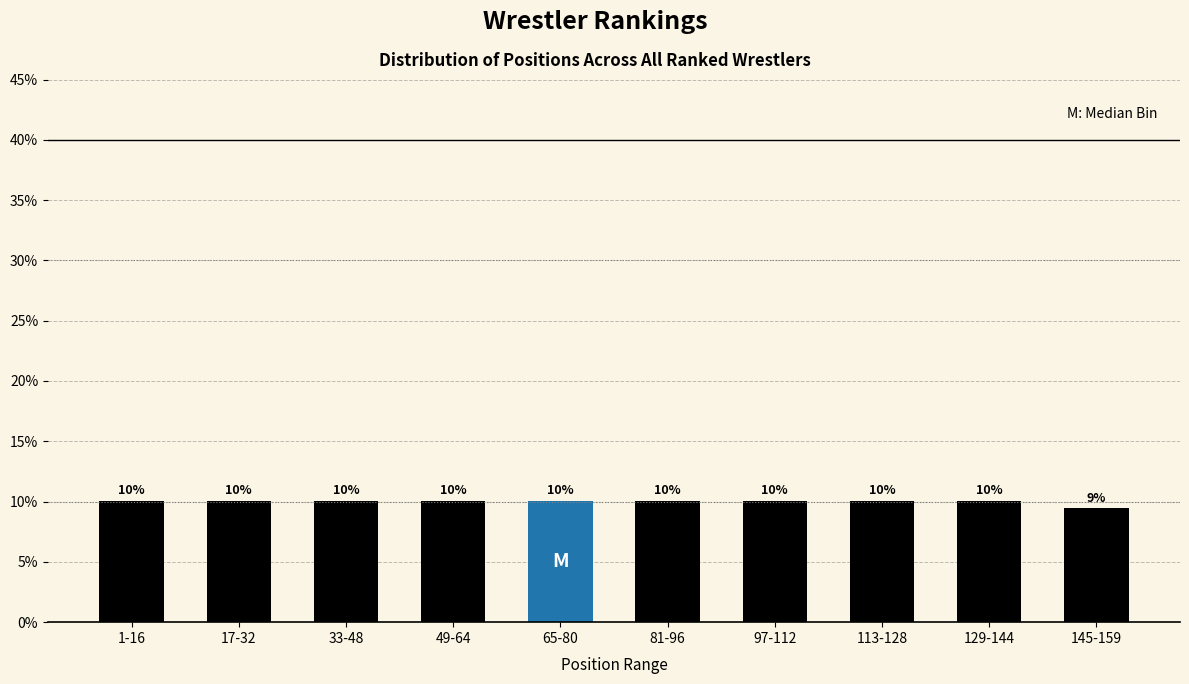

How many bars are there in total?

10